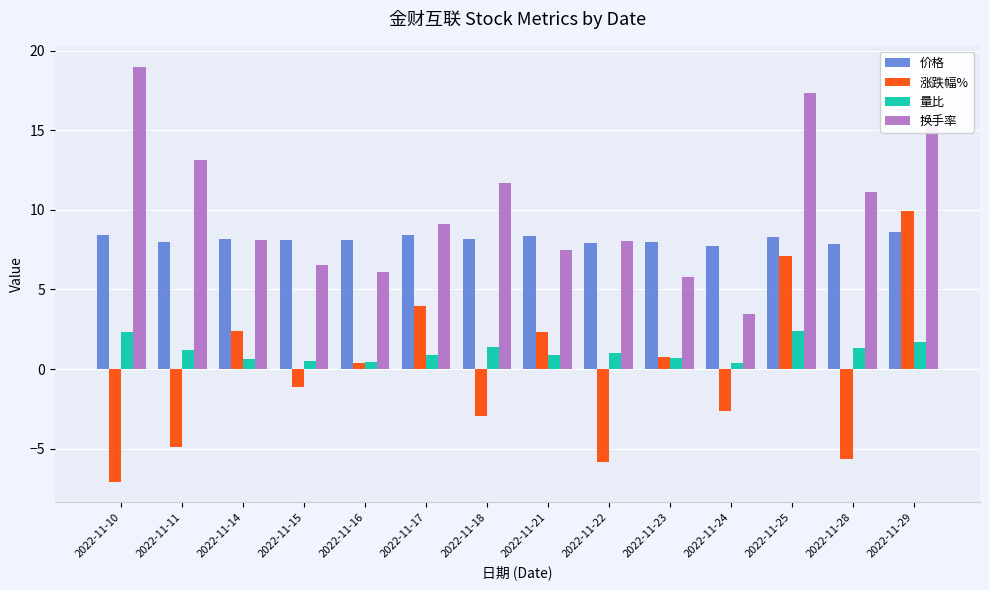

How many data points in 换手率 are above 9?

7